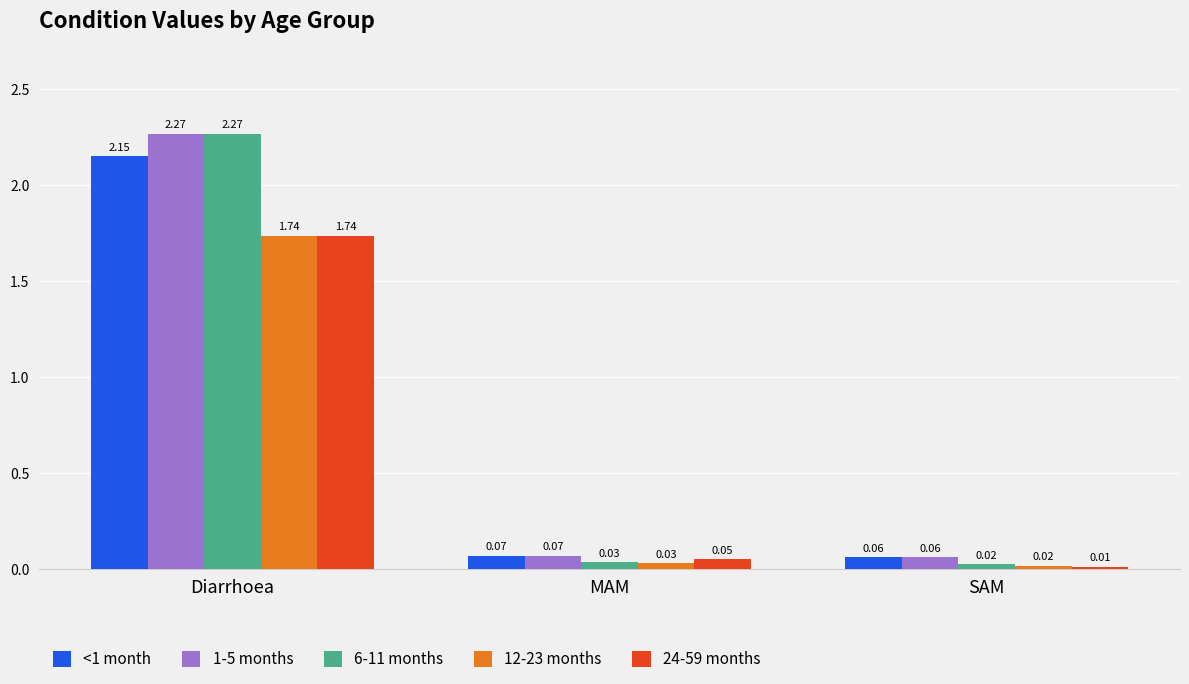

What is the label of the 2nd bar from the left?

MAM